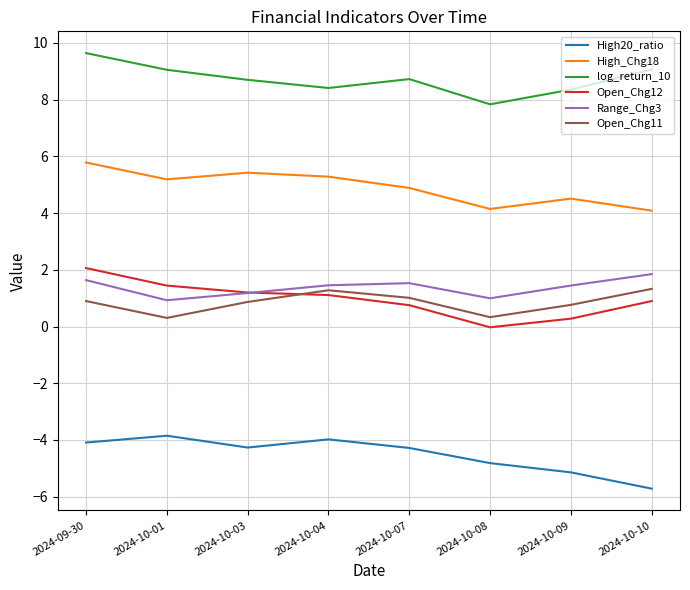

What is the greatest value displayed?

9.6